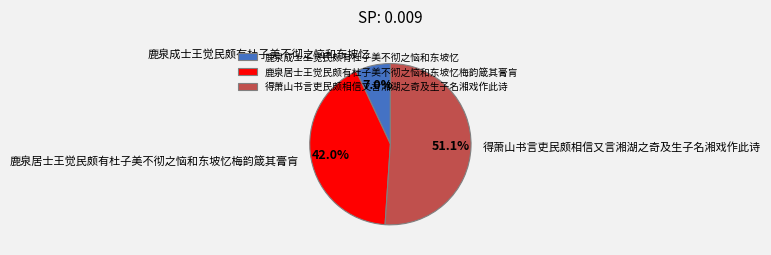

How many slices are in this pie chart?

3